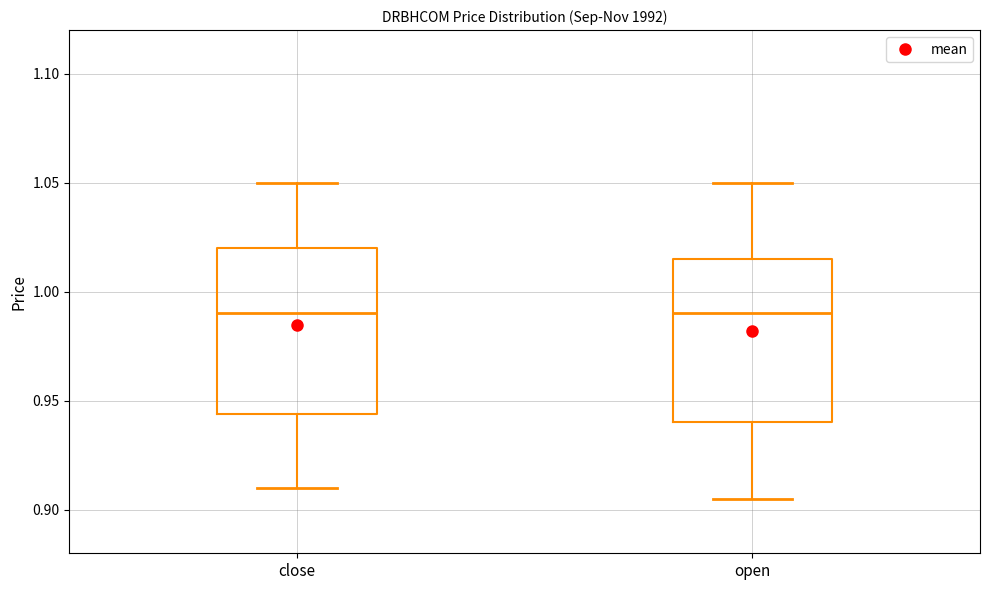

Where does the median line of the box for open sit on the y-axis? The values are not printed on the chart, so give them approximately, as read against the axis.

0.990